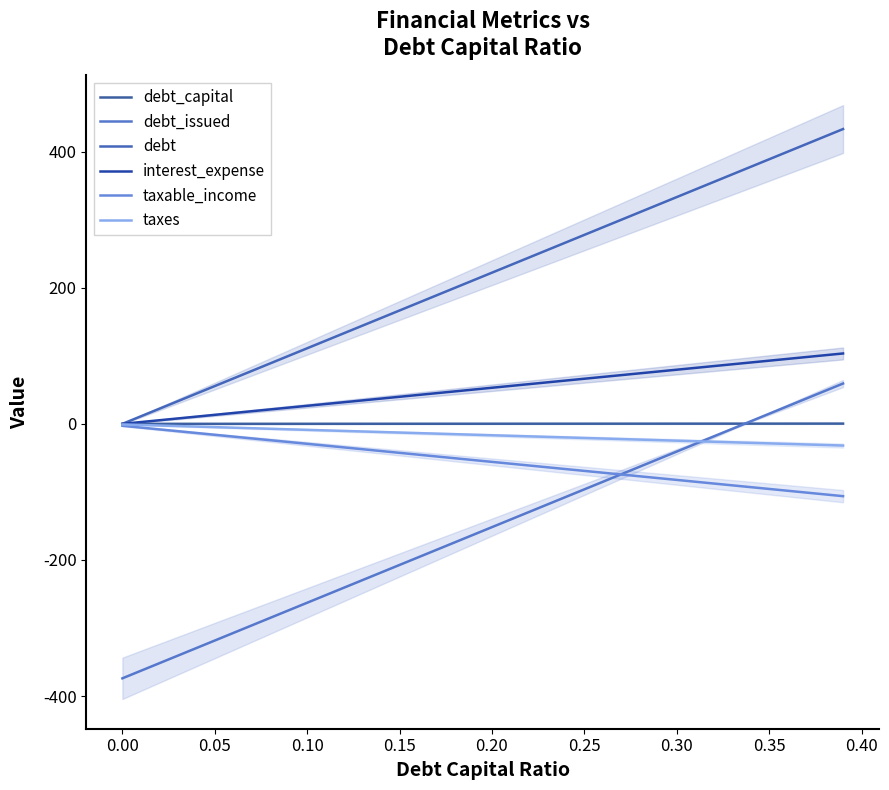

At how many categories does at least one series exceed 90?

31